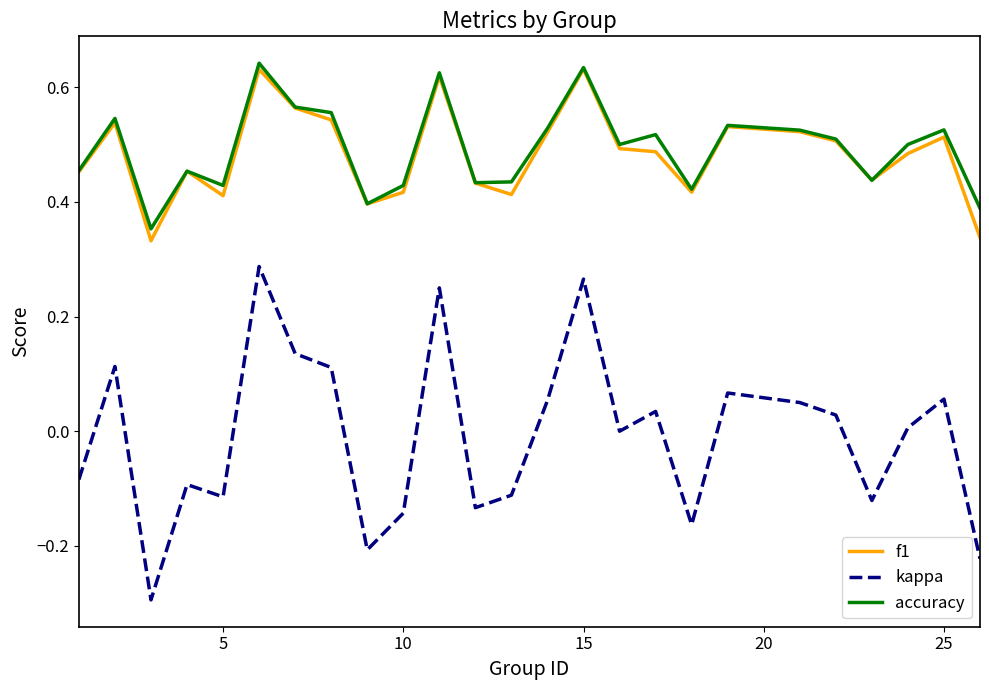

What is the minimum value for kappa?

-0.3